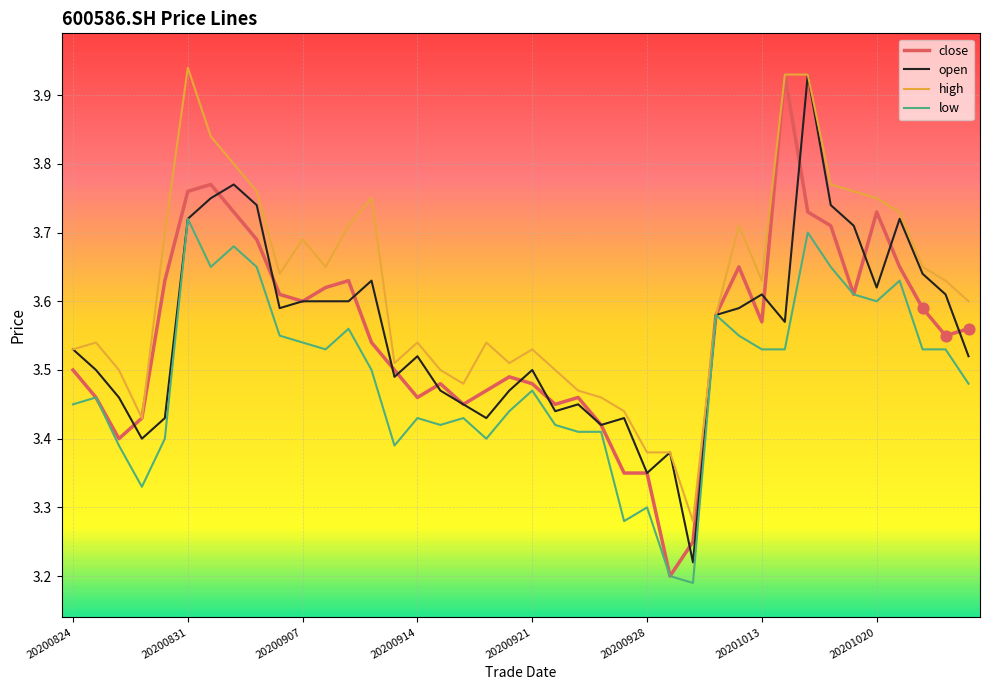

What are all the series names shown in the legend?

close, open, high, low